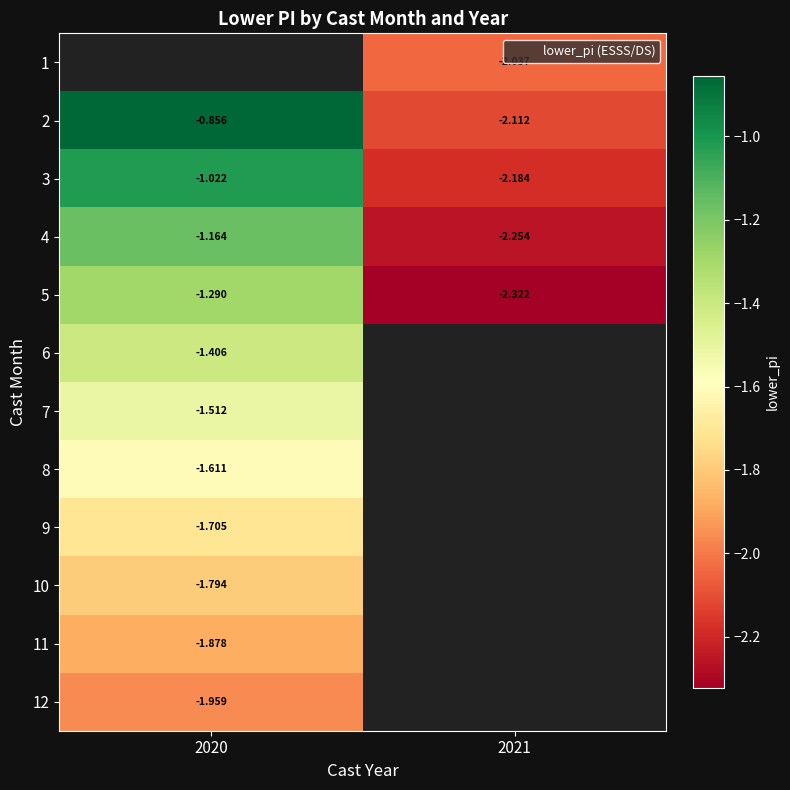

At which category does the chart reach its peak across all series?

2020